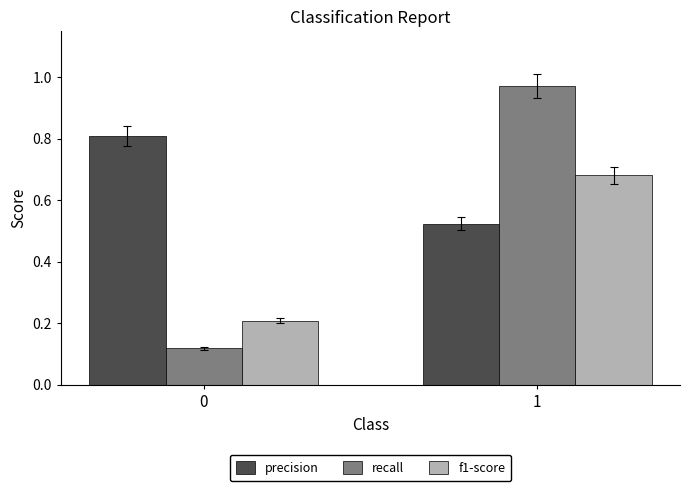

Between 0 and 1, which series saw the biggest shift?

recall